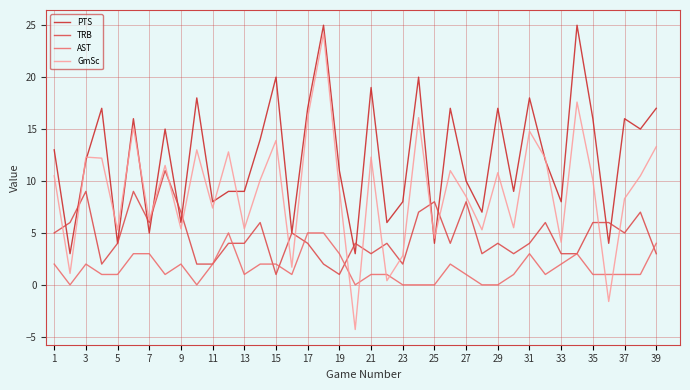

True or false: AST and PTS intersect in this chart.

False